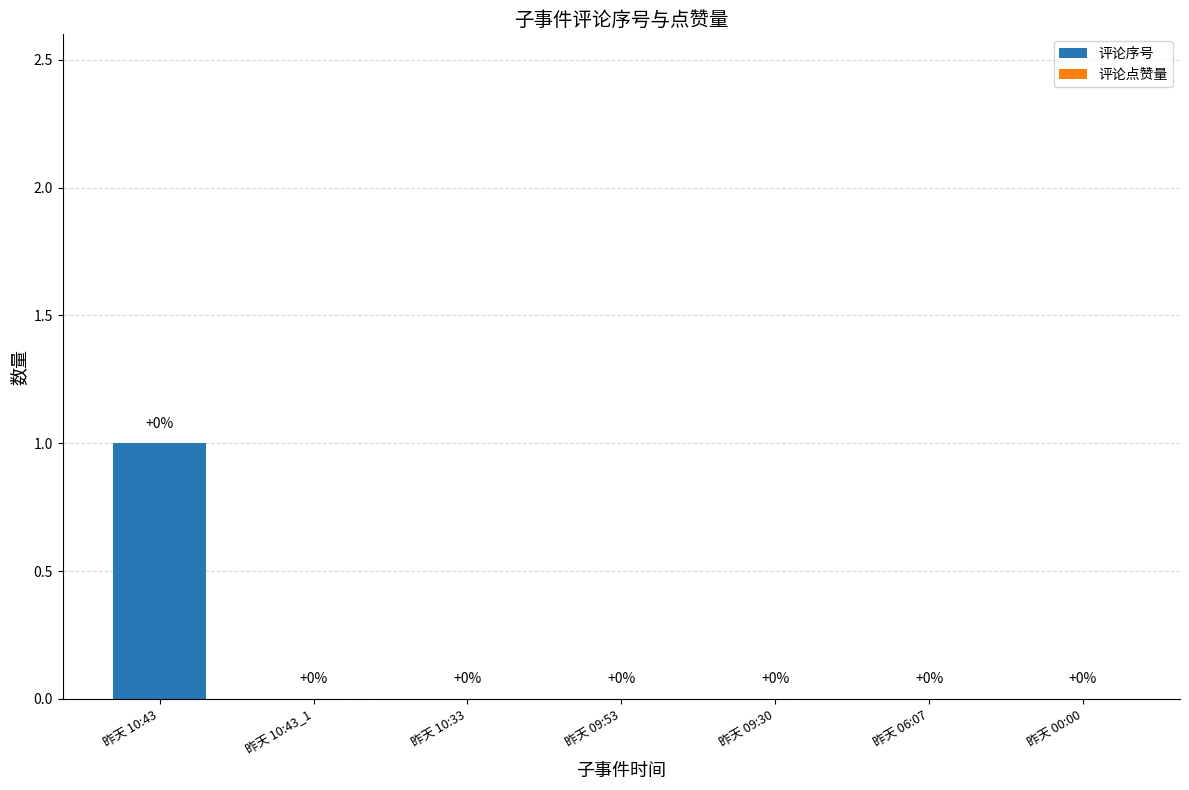

True or false: the data shows 0 at 昨天 00:00.

True